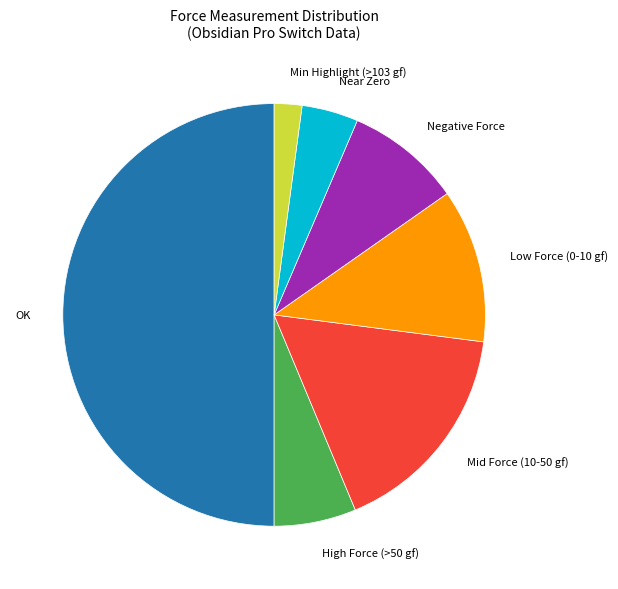

True or false: Near Zero accounts for 13% of the total.

False